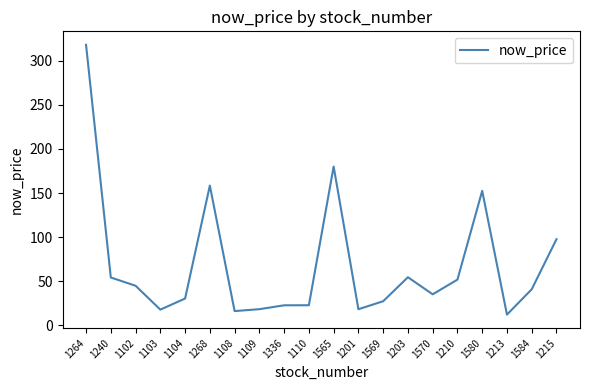

Is this an area chart (filled region under the line)?

No